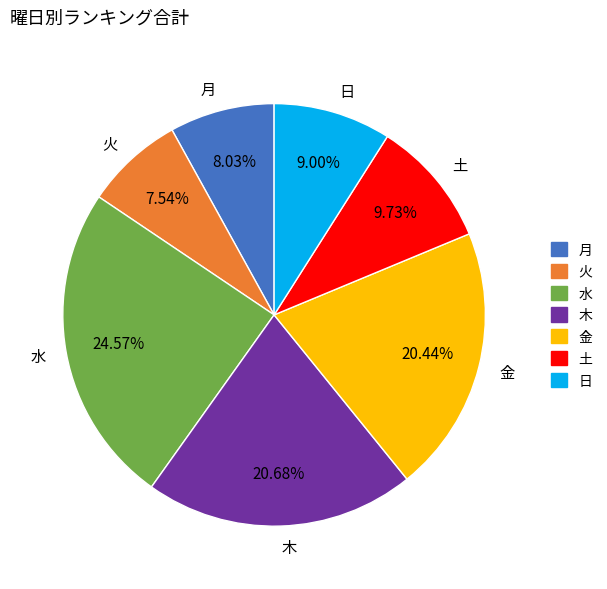

What is the ratio of the value at 木 to the value at 水?

0.8